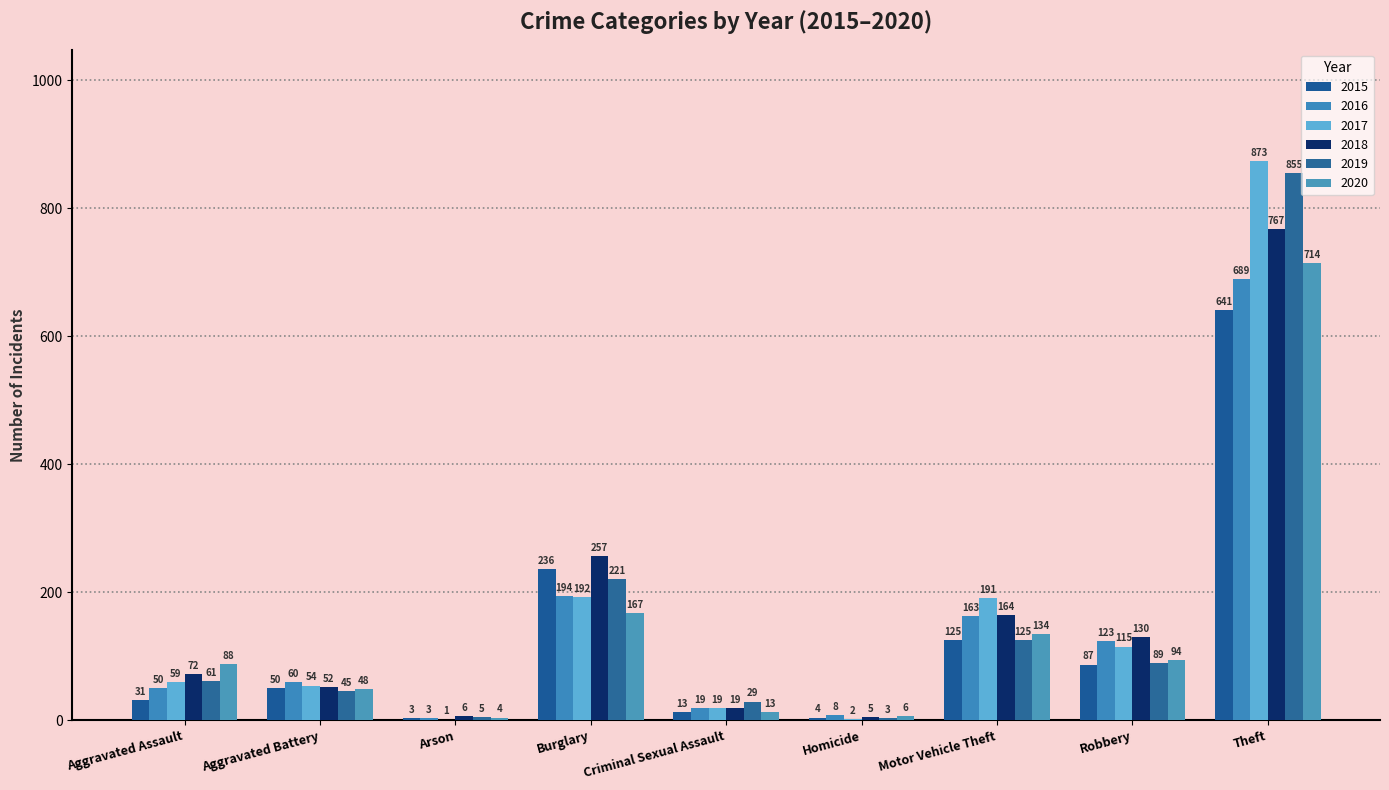

What is the sum of all 2016 values?

1309